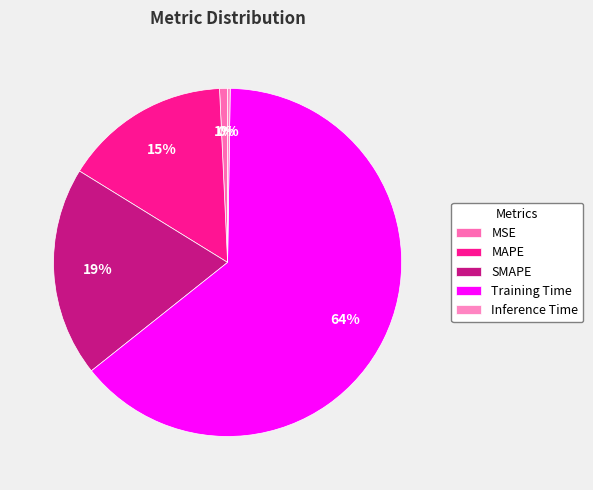

What percentage do MAPE and MSE together represent?

16.2%